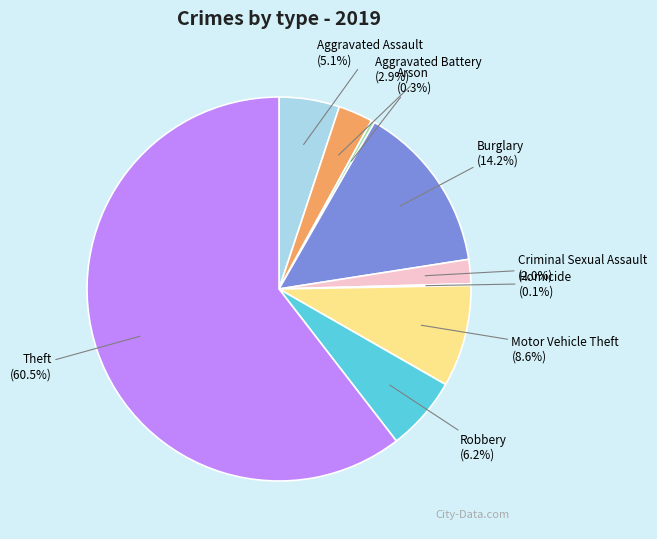

Which category accounts for the majority?

Theft